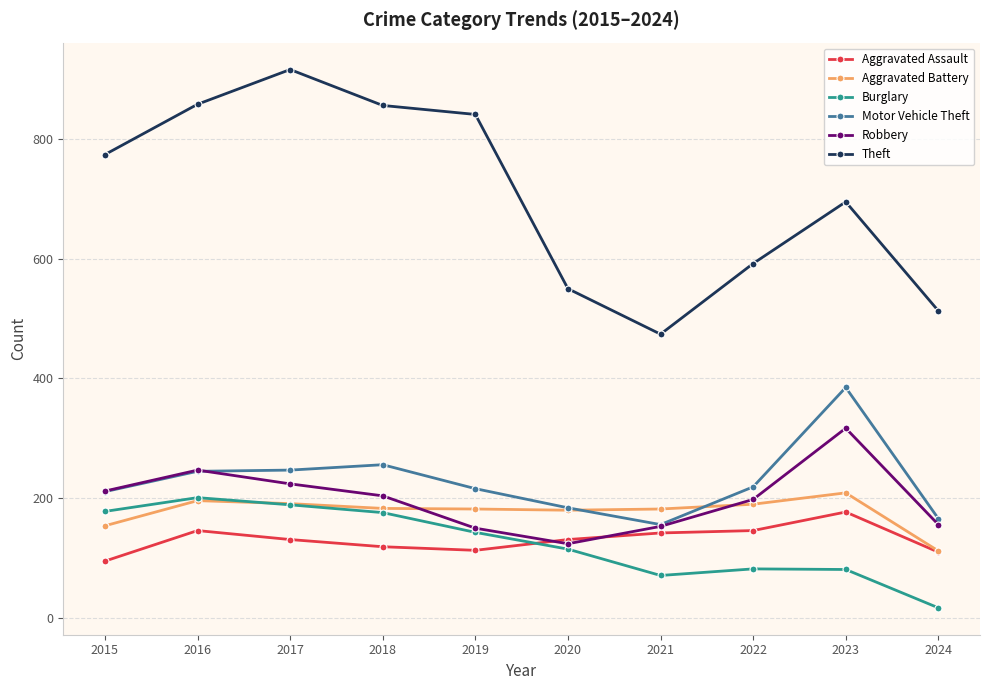

At which label is Burglary closest to 109?

2020